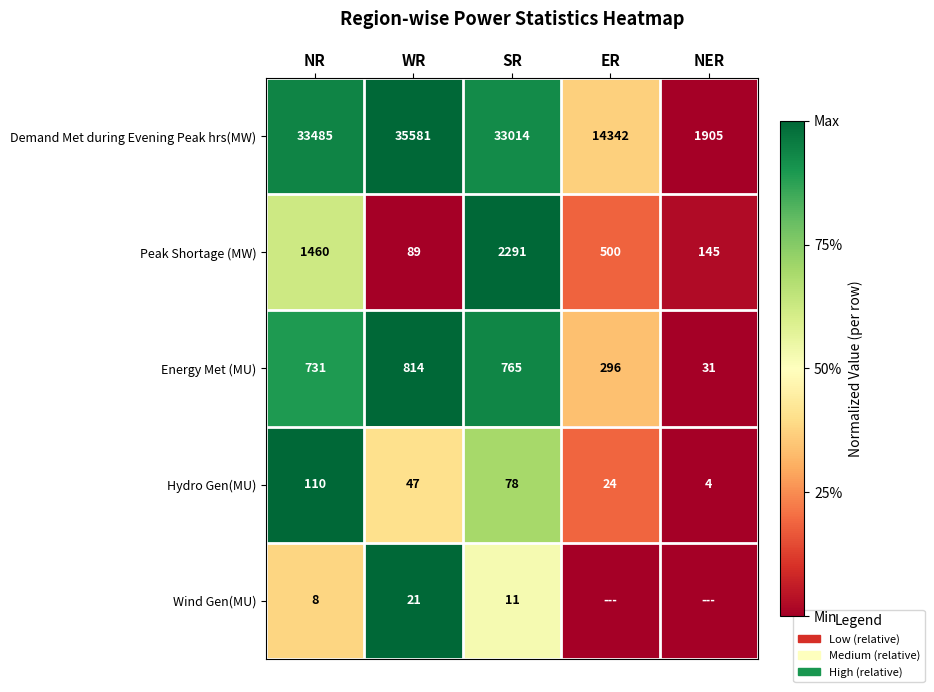

At which label does Demand Met during Evening Peak hrs(MW) reach its peak?

WR